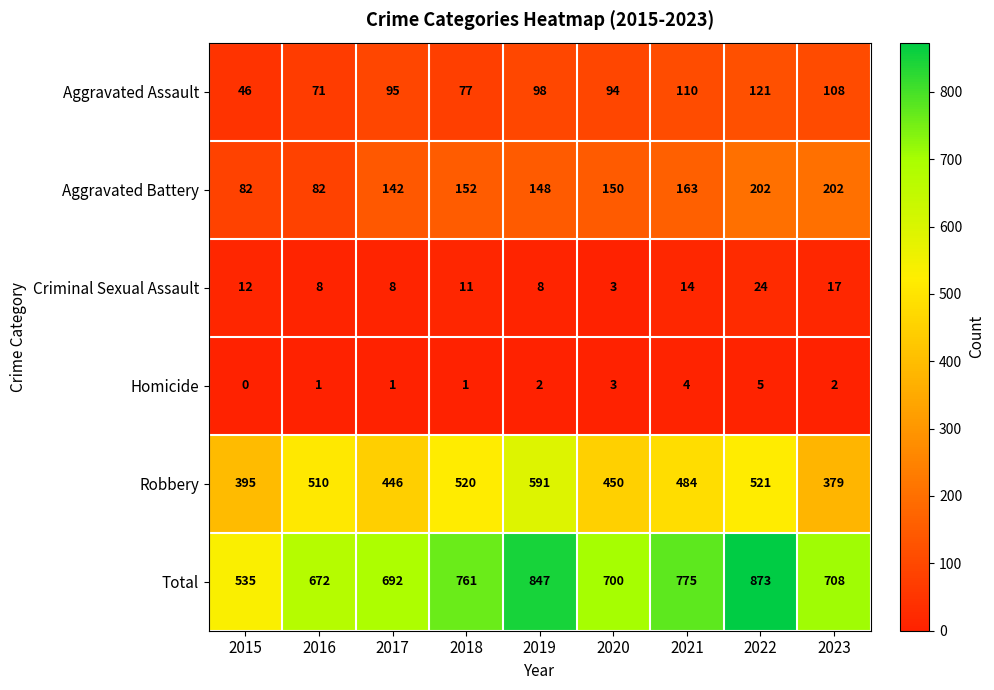

At which category is the sum across all series the highest?

2022